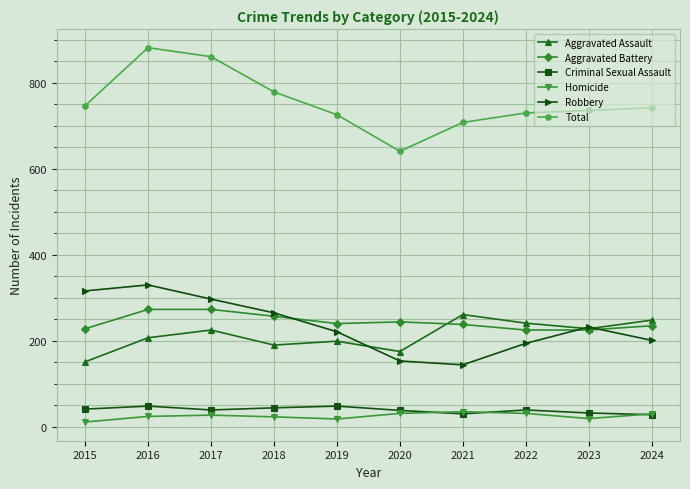

True or false: Aggravated Assault and Homicide cross at least once.

False